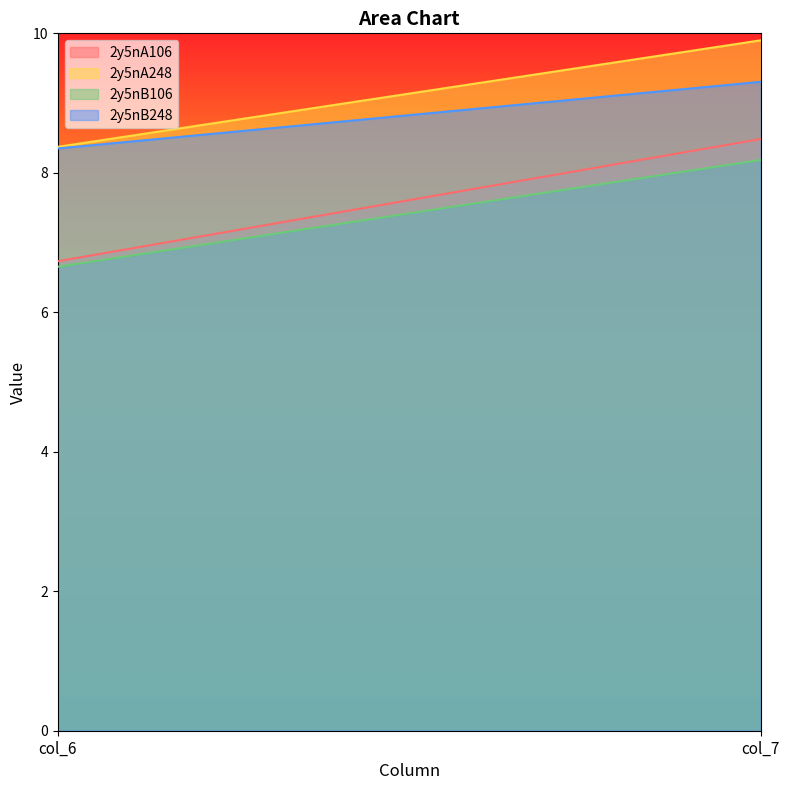

Which series has the largest total across all categories?

2y5nA248